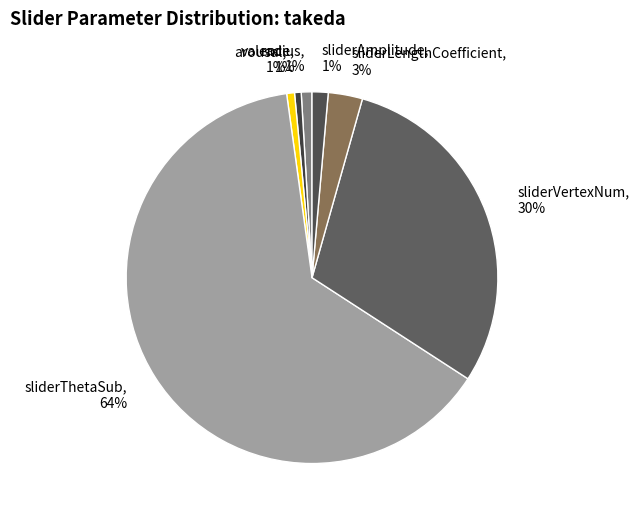

Is there a majority slice in this chart?

Yes